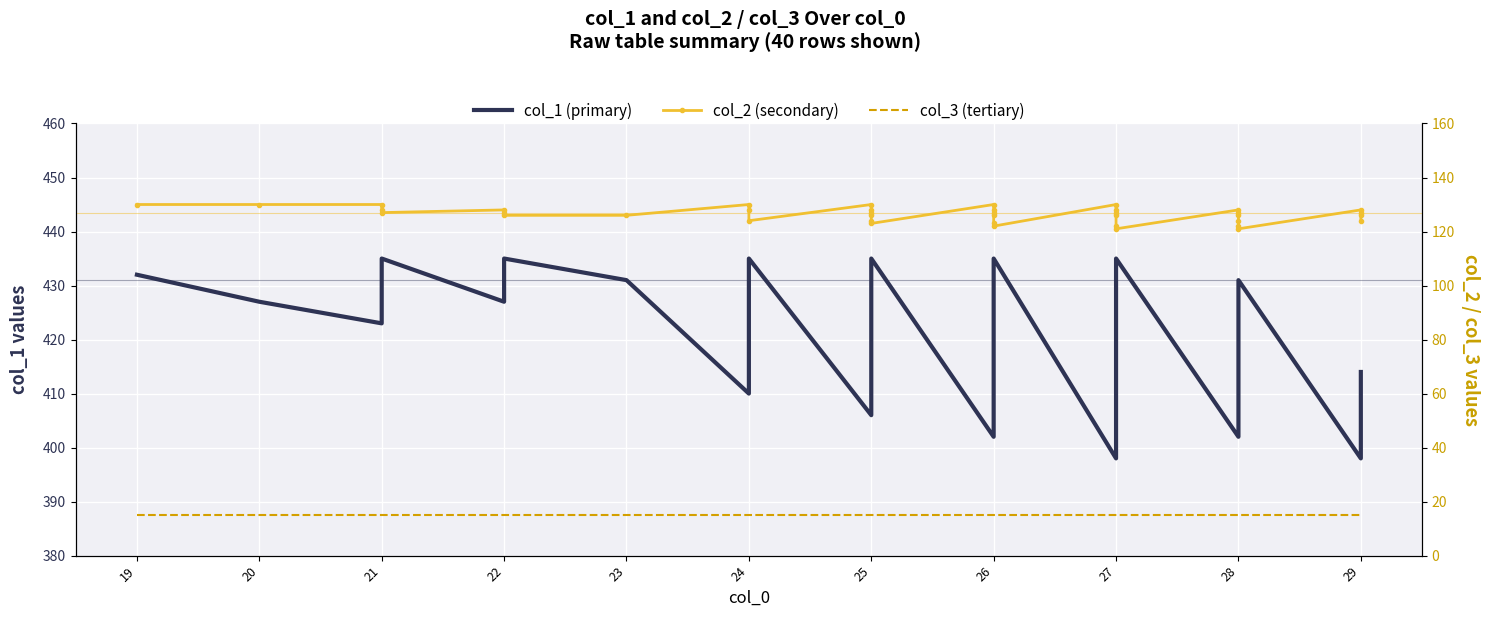

Which series changed the most between 20 and 27?

col_2 (secondary)